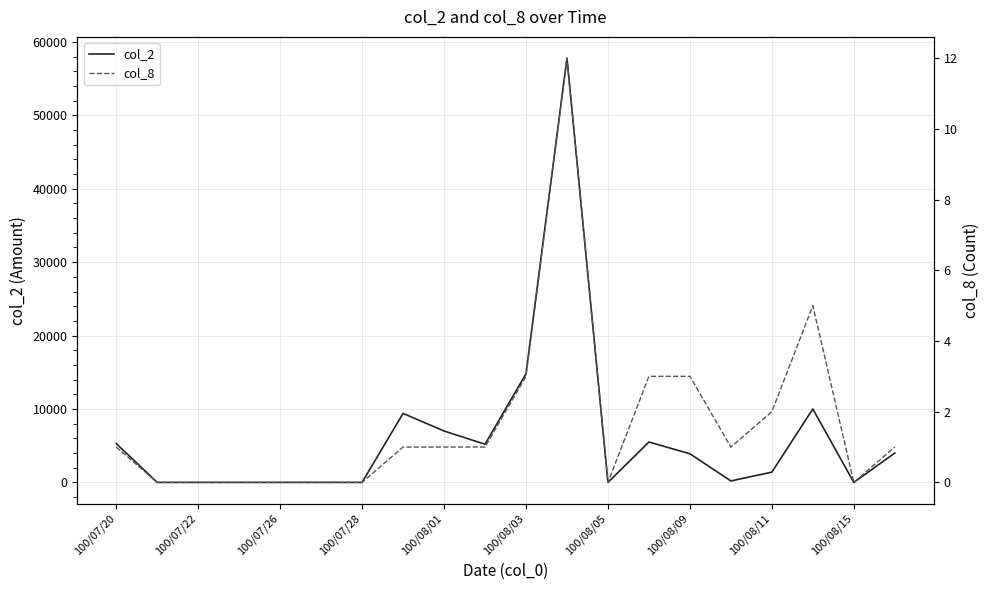

At which category does the chart reach its minimum across all series?

100/07/22